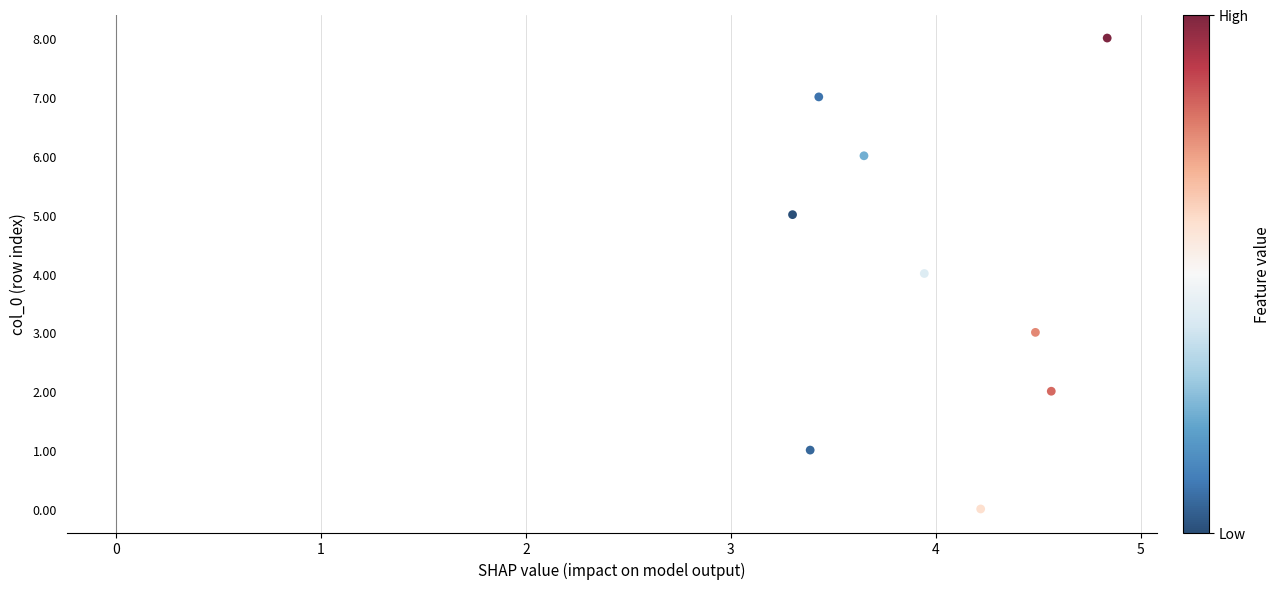

What is the range of Y values (max minus min)?

8